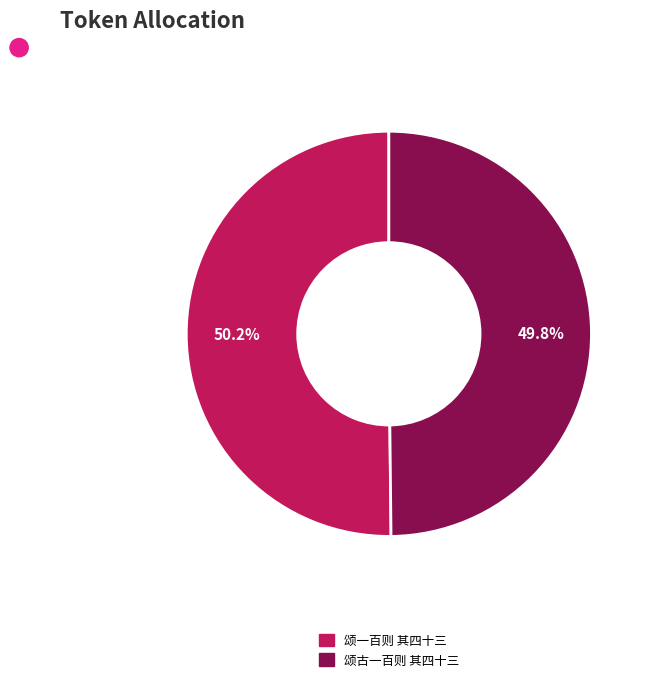

Is there any slice that represents more than half of the pie?

Yes